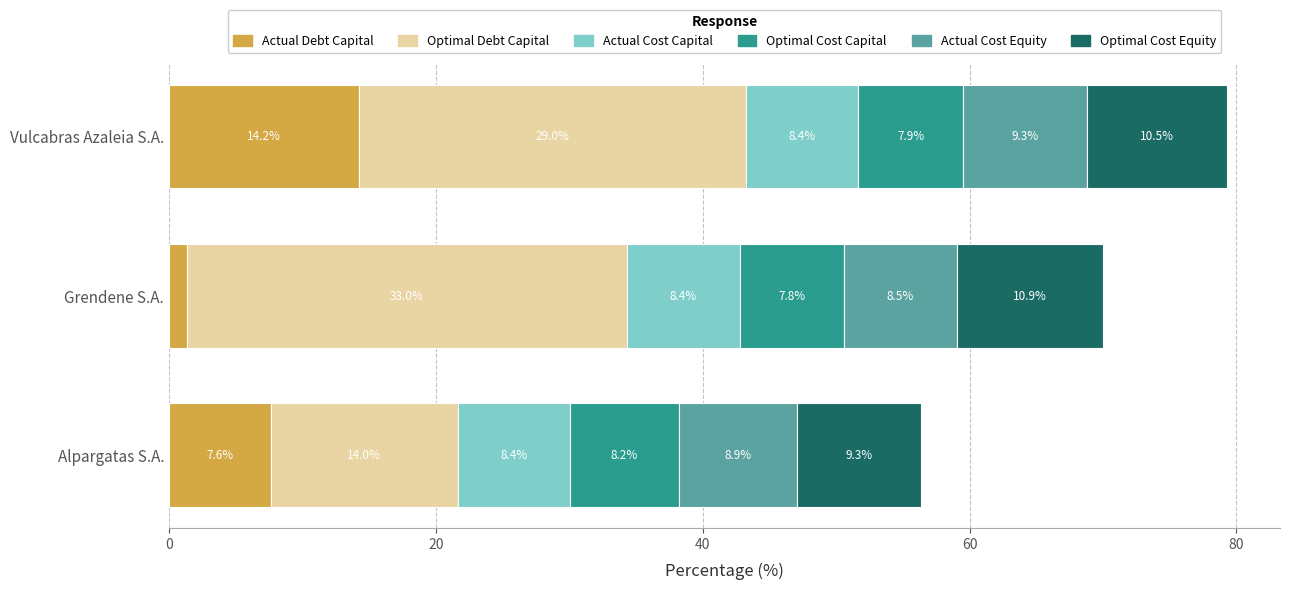

Is it true that Actual Debt Capital equals 21.5 at Vulcabras Azaleia S.A.?

False